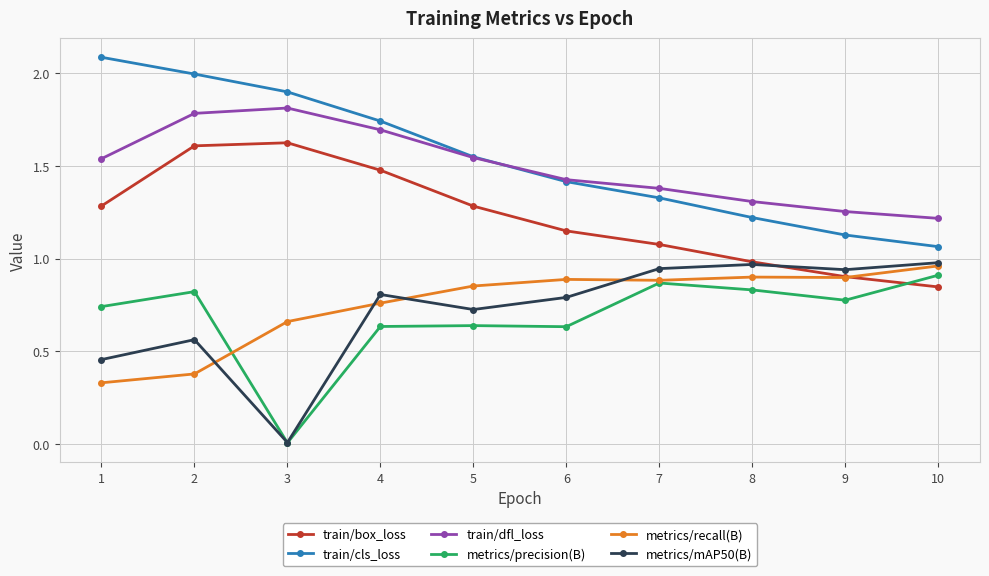

Is this an area chart (filled region under the line)?

No